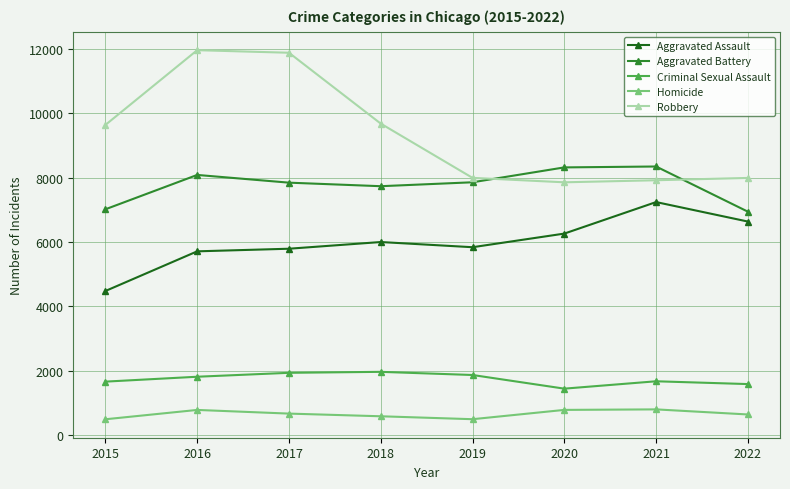

Which series has the widest spread of values?

Robbery